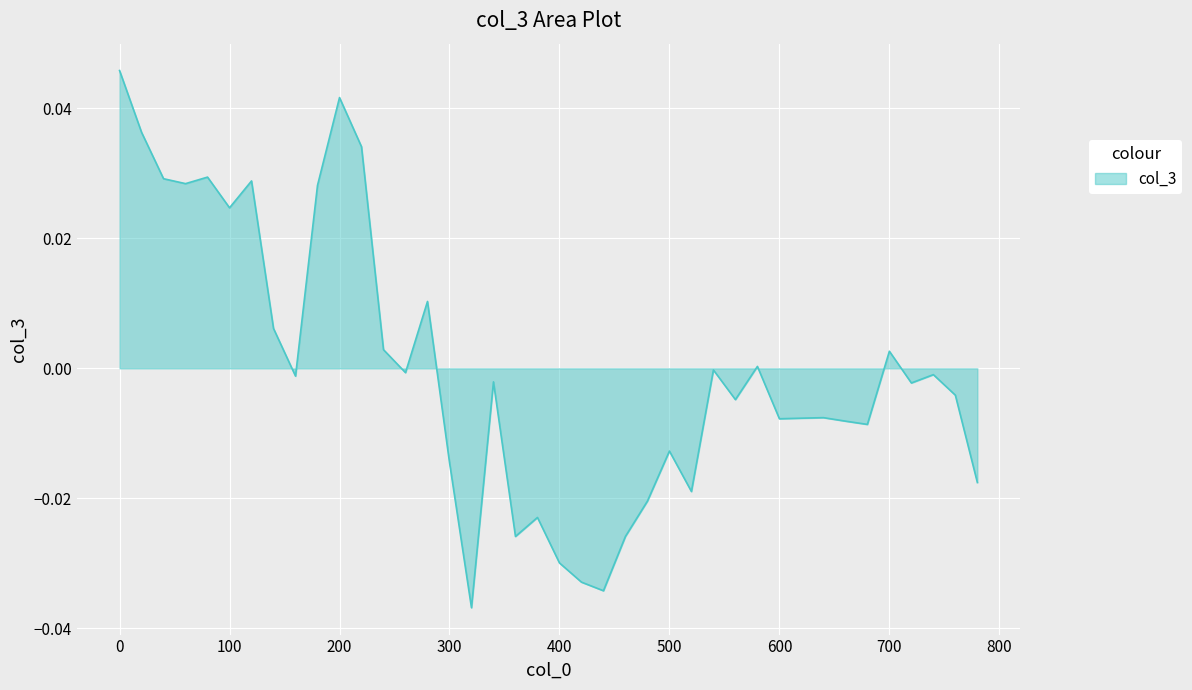

What is the difference between the maximum and minimum values?

0.1